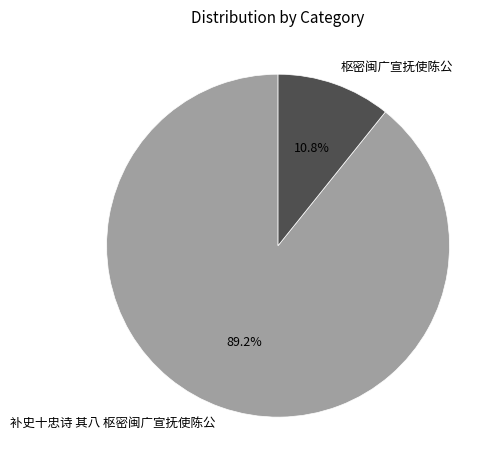

To the nearest percent, what is the difference between the 枢密闽广宣抚使陈公 and 补史十忠诗 其八 枢密闽广宣抚使陈公 slice percentages?

78%